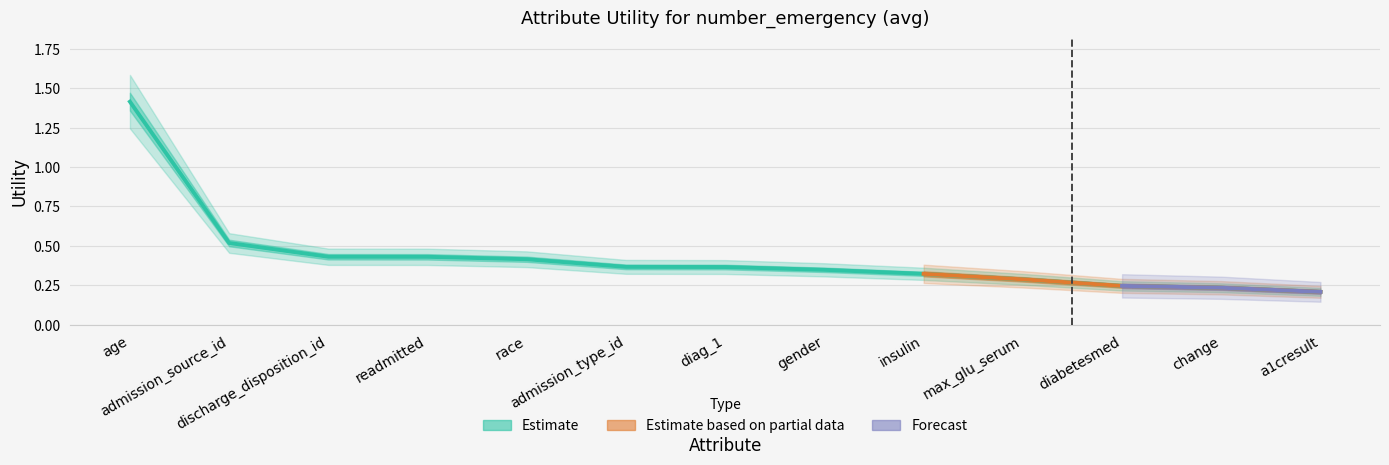

Reading left to right, extract all data points from this chart.

1.4	0.5	0.4	0.4	0.4	0.4	0.4	0.3	0.3	0.3	0.2	0.2	0.2